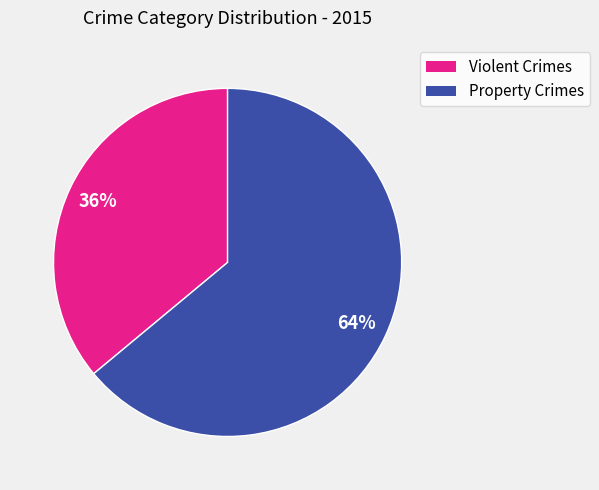

How many slices are in this pie chart?

2